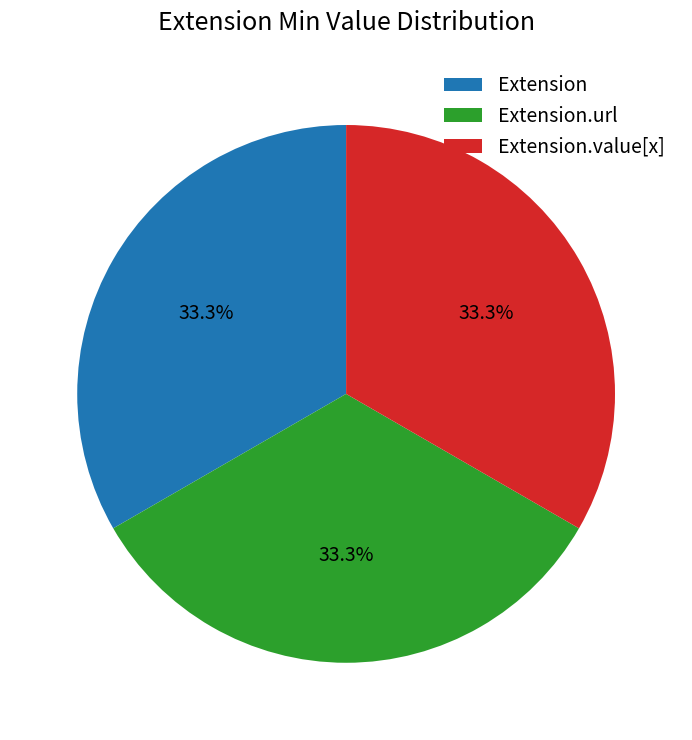

Is there a majority slice in this chart?

No